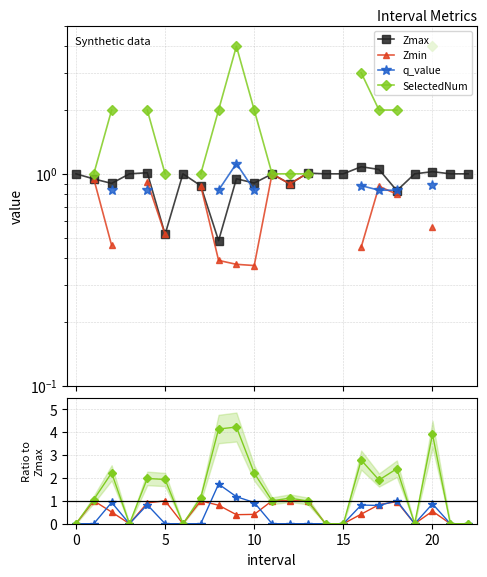

Rank the series at 15 from lowest to highest value.

q_value, Zmin, Zmax, SelectedNum